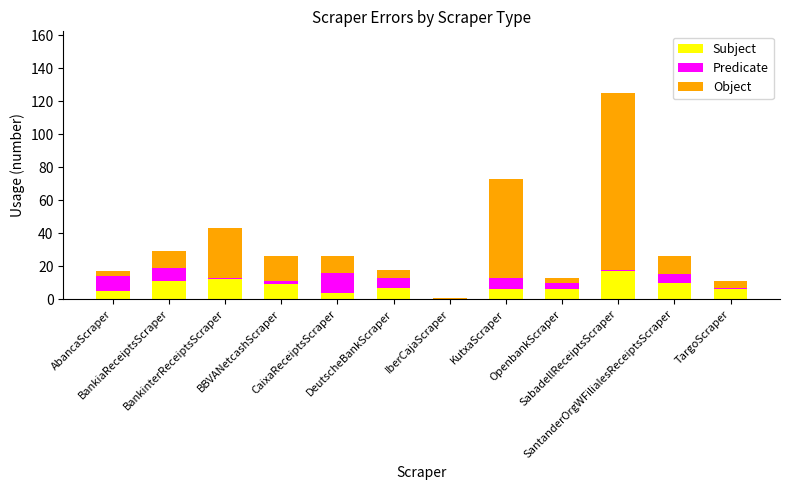

How many categories are shown in the chart?

12